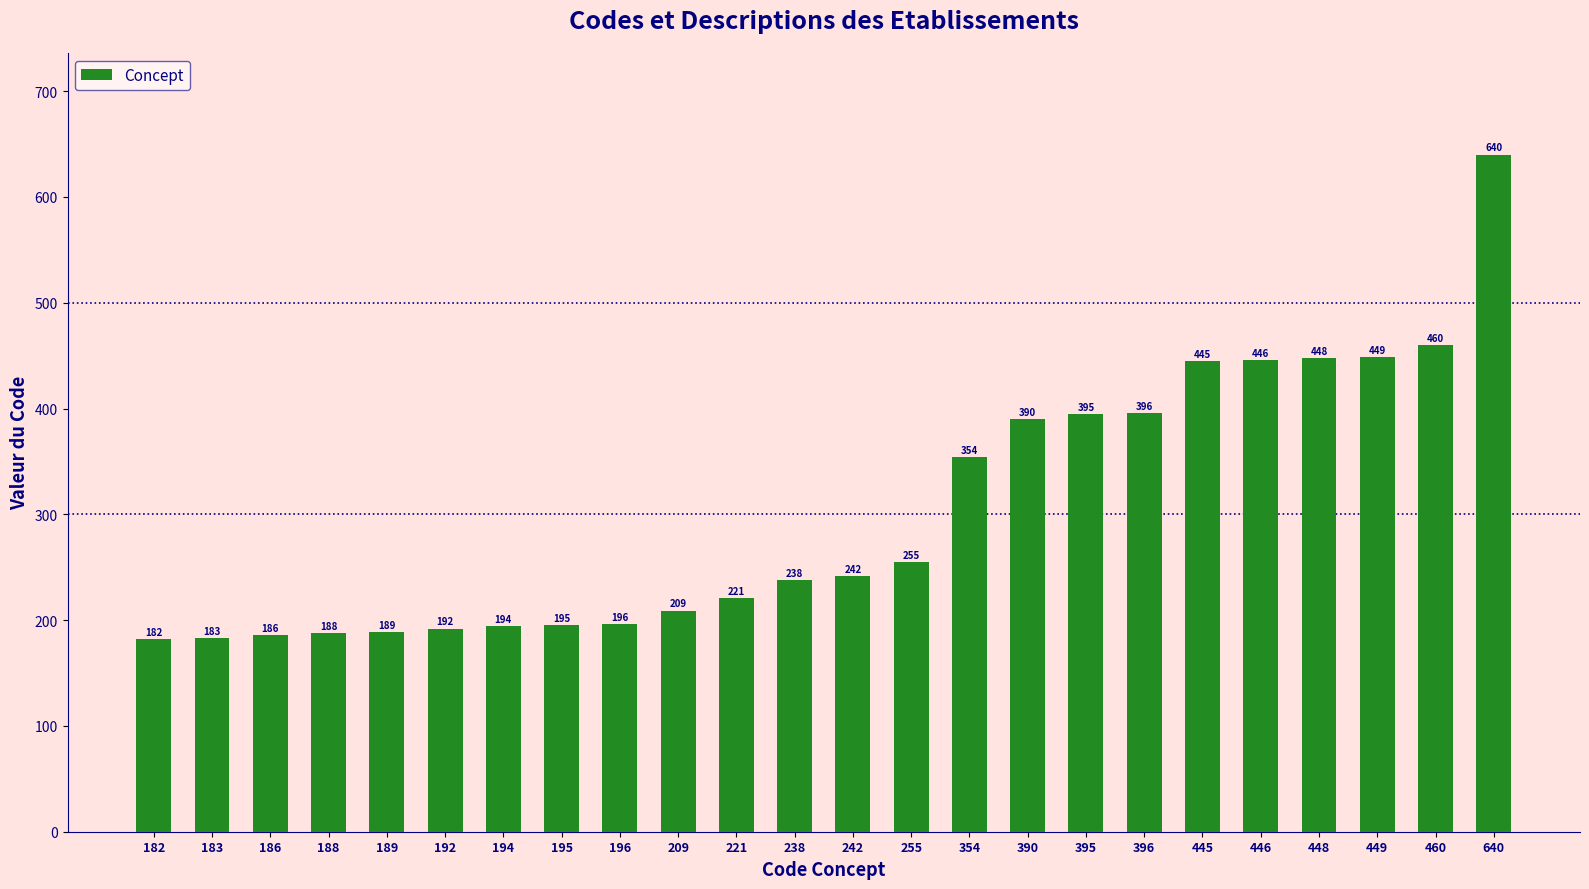

Approximately how many times larger is the value at 448 compared to 446?

1.0